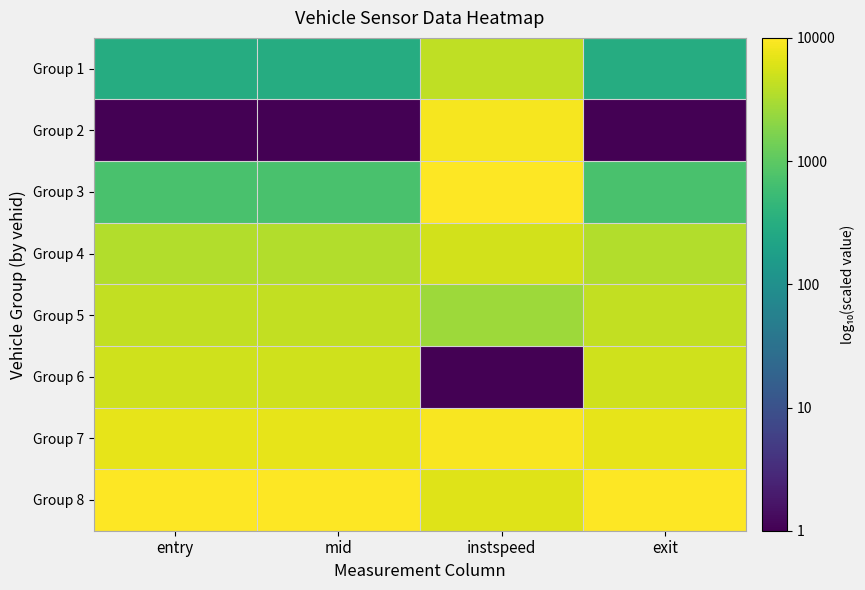

Which series has the largest range (max minus min)?

Group 2